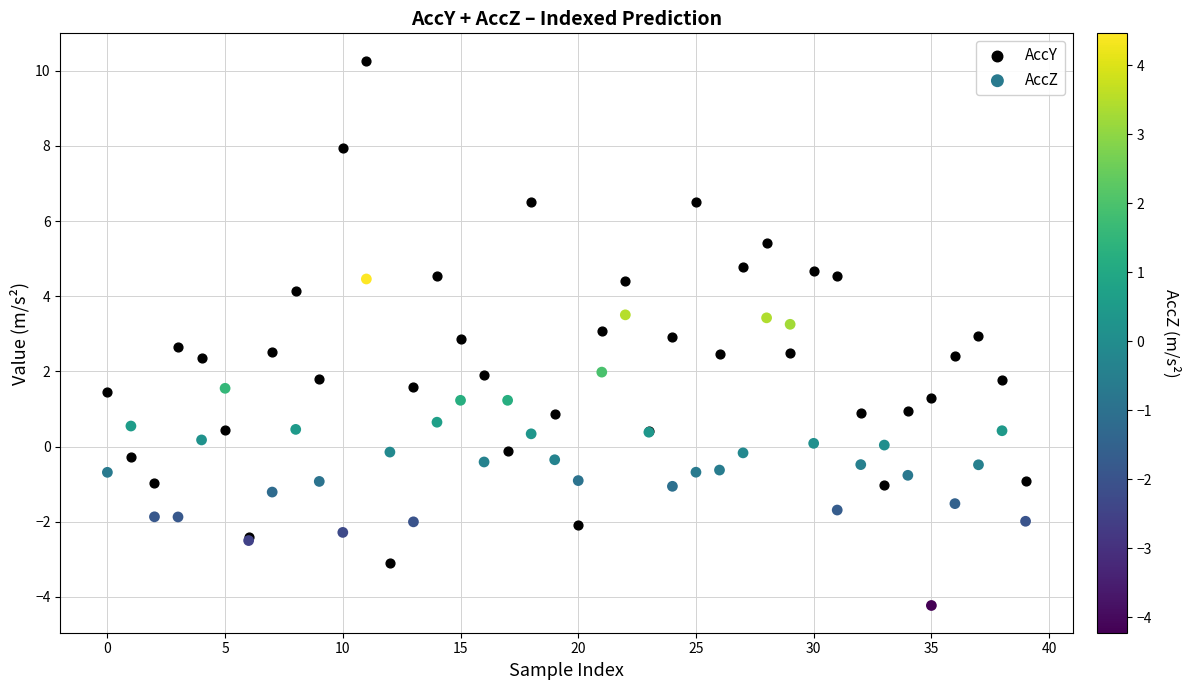

Which series has the widest spread of Y values?

AccY